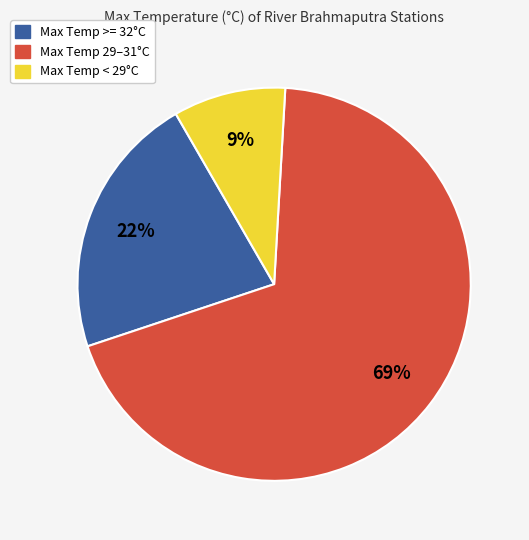

Is there any slice that represents more than half of the pie?

Yes